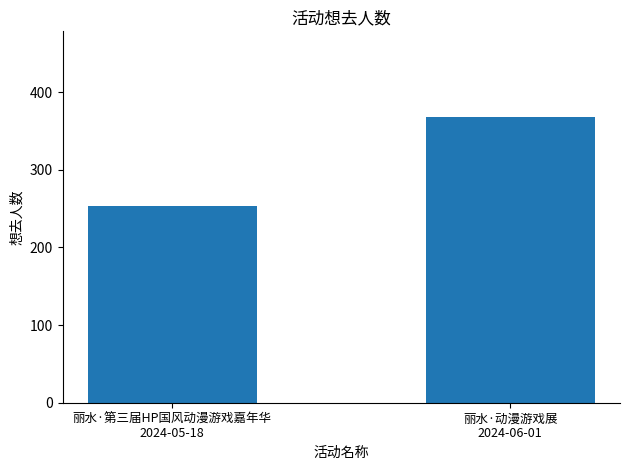

How many data points are less than 368?

1